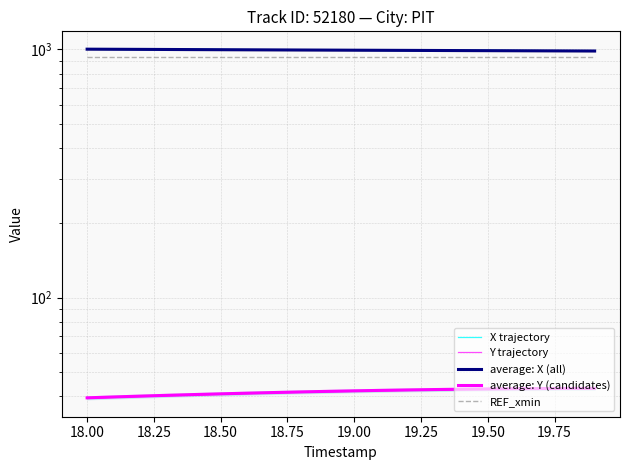

Reading left to right, transcribe all the data shown in this chart.

X trajectory: 1000.6	999.7	998.7	997.7	996.7	995.8	994.8	993.8	992.9	992.0	991.1	990.2	989.4	988.5	987.7	986.9	986.1	985.3	984.5	983.7
Y trajectory: 39.3	39.6	39.9	40.2	40.5	40.8	41.0	41.3	41.5	41.7	41.9	42.1	42.3	42.4	42.6	42.7	42.8	42.8	42.9	42.9
average: X (all): 1002.6	1001.7	1000.7	999.7	998.7	997.8	996.8	995.8	994.9	994.0	993.1	992.2	991.4	990.5	989.7	988.9	988.1	987.3	986.5	985.7
average: Y (candidates): 39.5	39.8	40.1	40.4	40.7	41.0	41.2	41.5	41.7	41.9	42.1	42.3	42.5	42.6	42.8	42.9	43.0	43.0	43.1	43.1
REF_xmin: 936.2	936.2	936.2	936.2	936.2	936.2	936.2	936.2	936.2	936.2	936.2	936.2	936.2	936.2	936.2	936.2	936.2	936.2	936.2	936.2